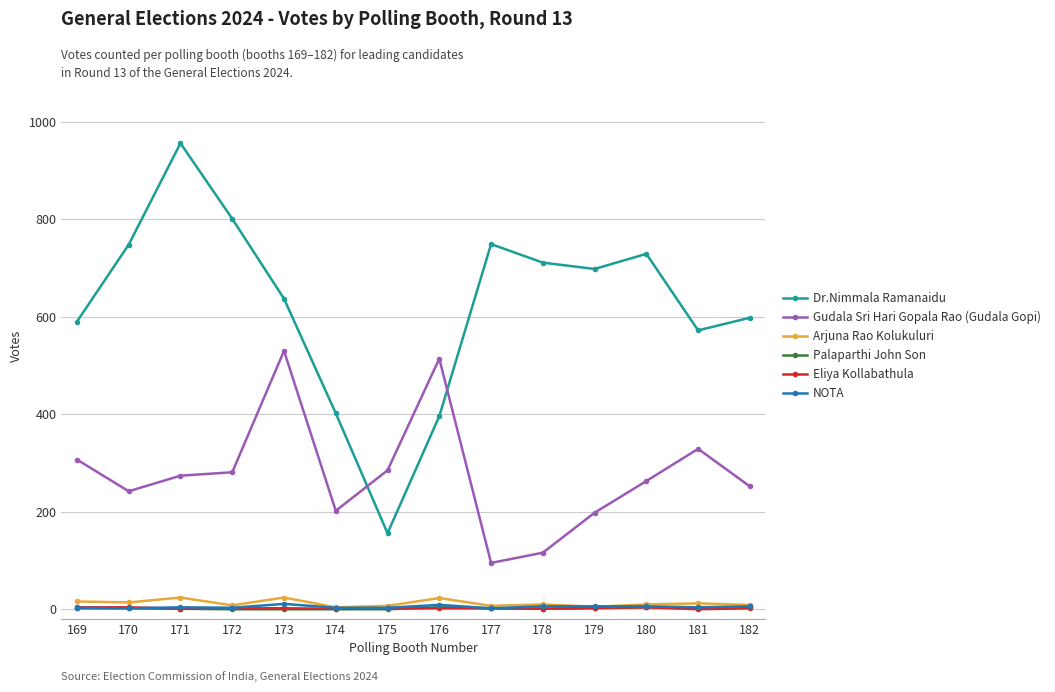

Which series has the largest range (max minus min)?

Dr.Nimmala Ramanaidu